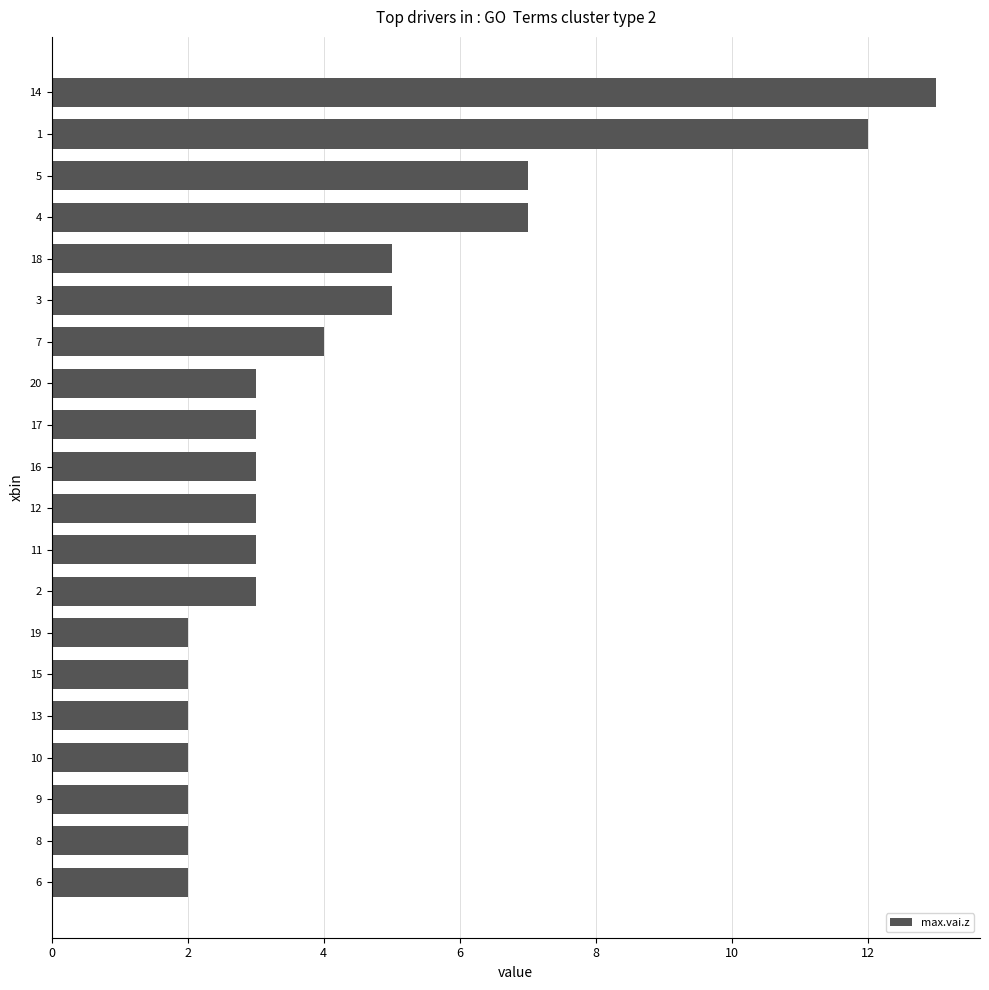

The chart shows a value of 7 at 4. True or false?

True